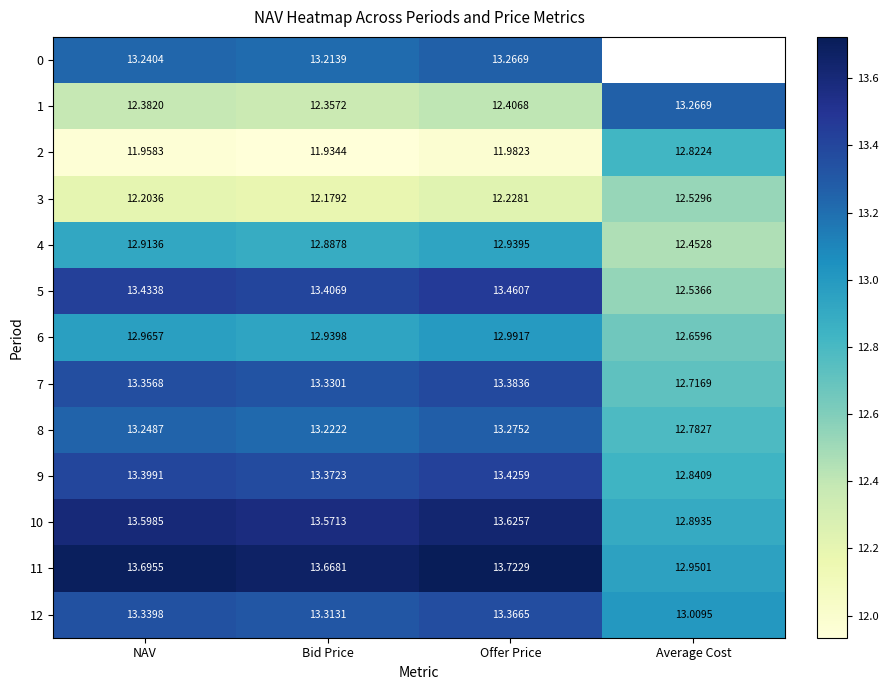

What is the smallest value displayed?

11.9